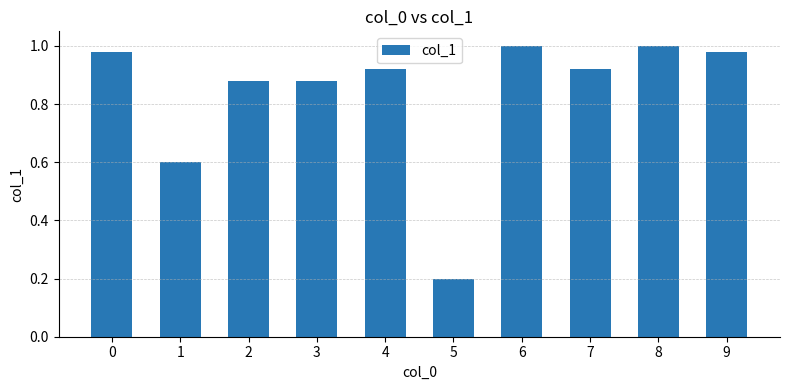

Which category has the lowest value across all series?

5